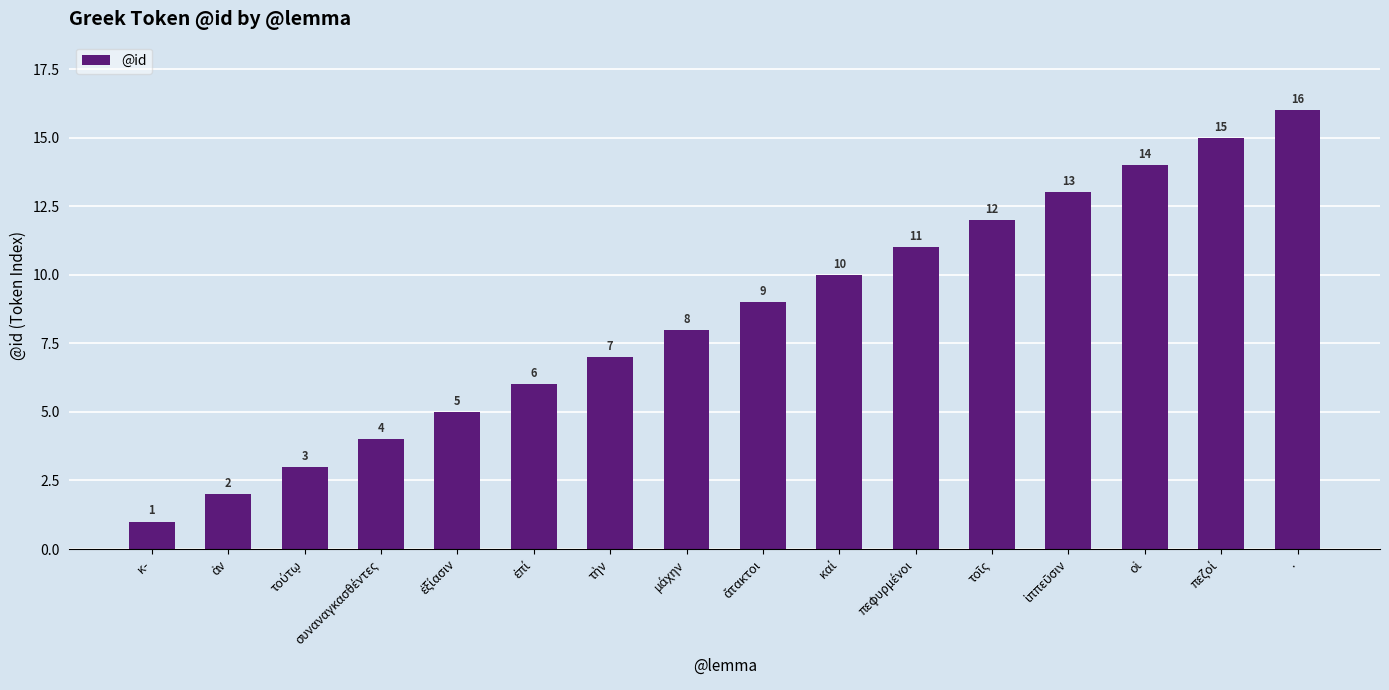

The value at κ- is 1. True or false?

True